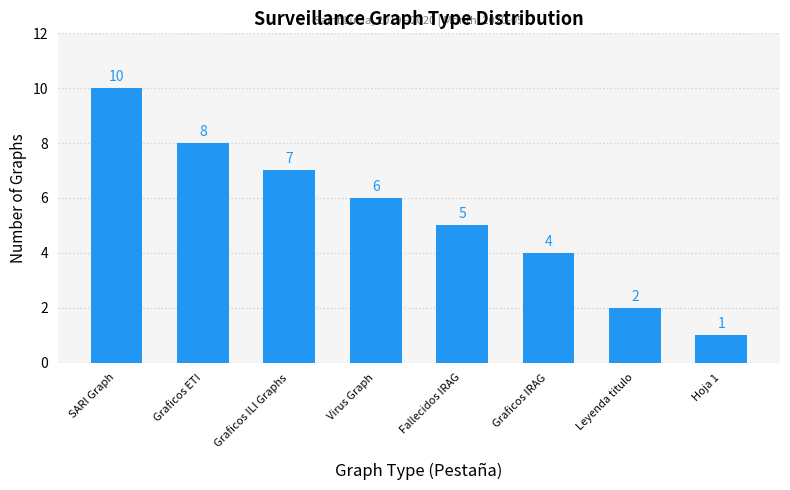

Rank the categories by value from lowest to highest.

Hoja 1, Leyenda titulo, Graficos IRAG, Fallecidos IRAG, Virus Graph, Graficos ILI Graphs, Graficos ETI, SARI Graph